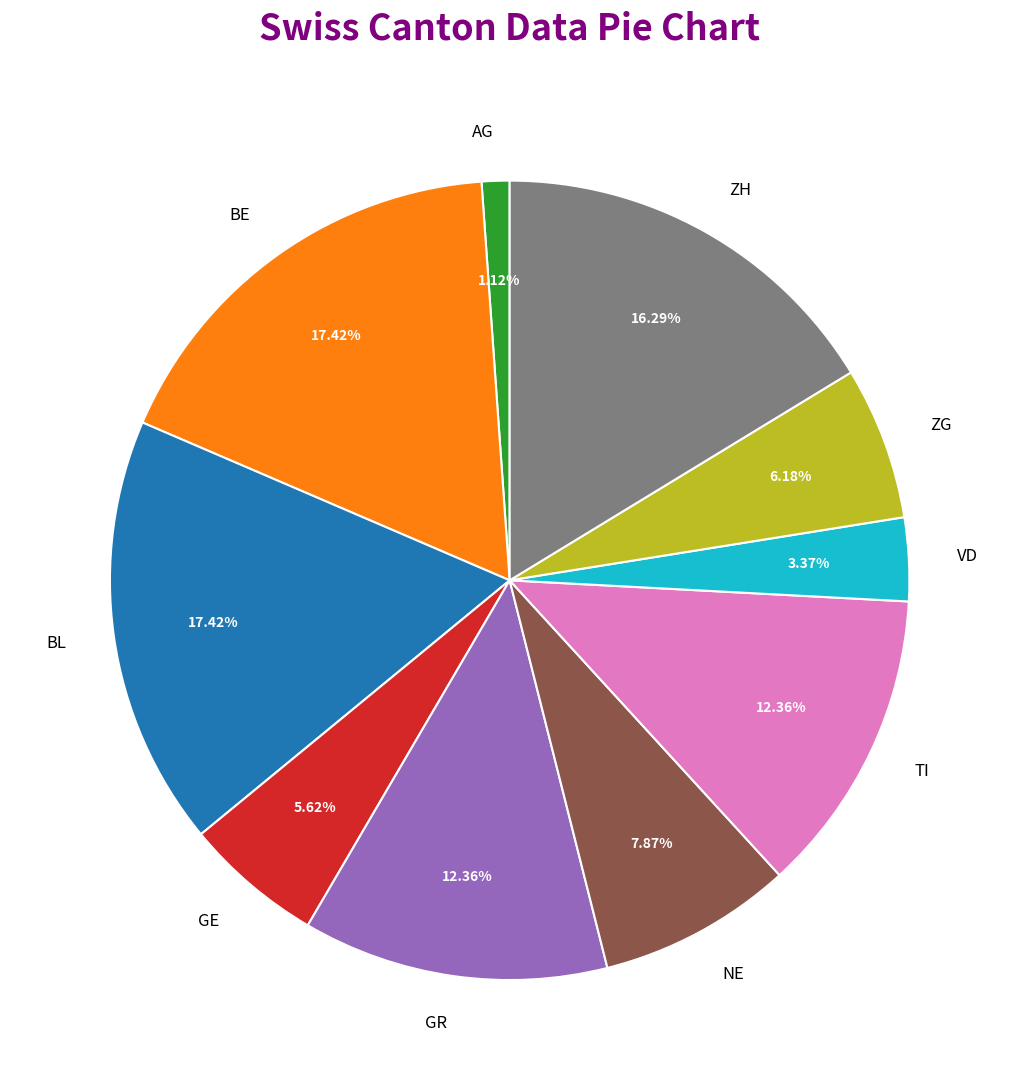

Combined, do ZH and GR account for over 50%?

No